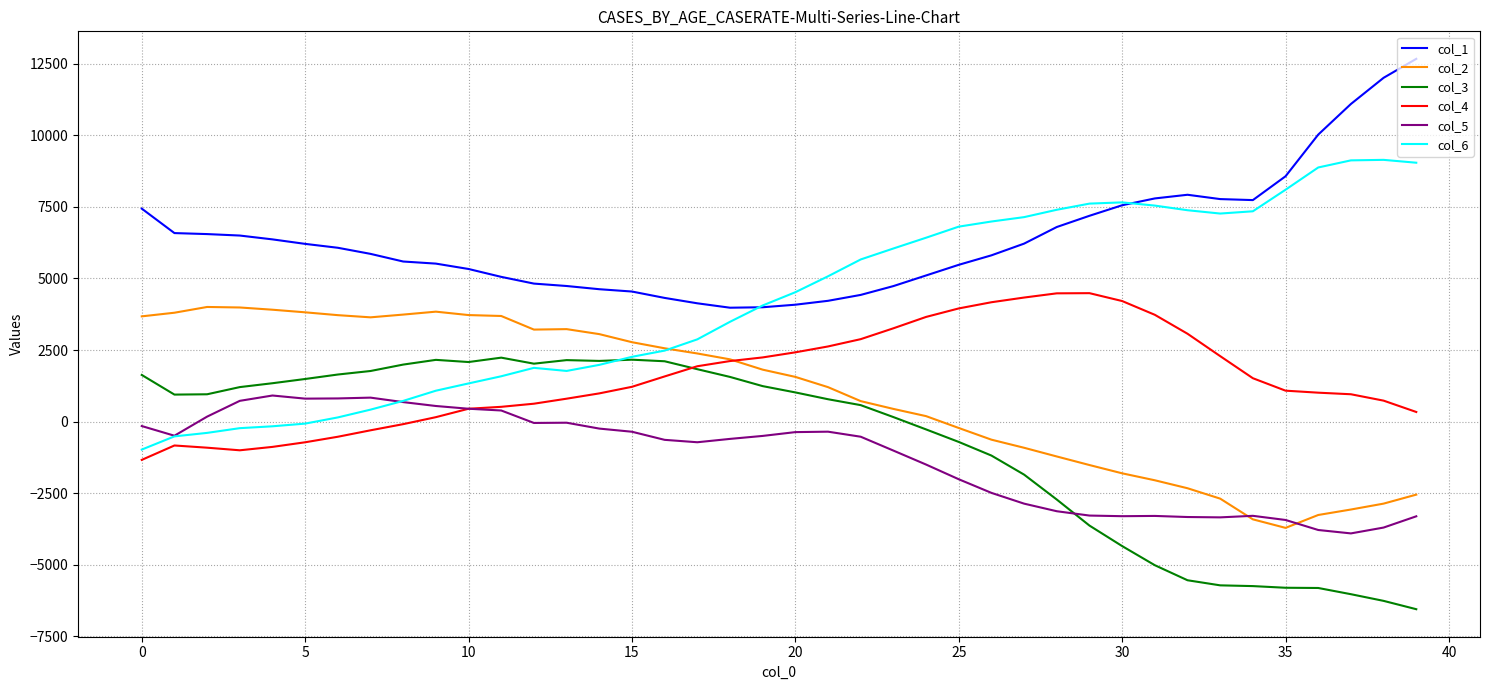

List the series in order of their peak value, lowest first.

col_5, col_3, col_2, col_4, col_6, col_1